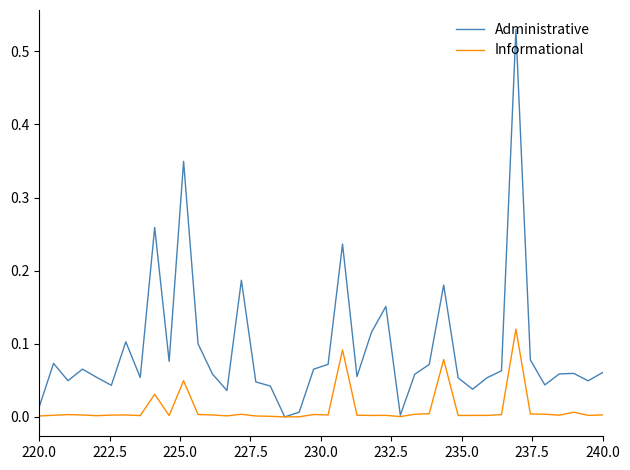

What is the sum of all Administrative values?

3.7